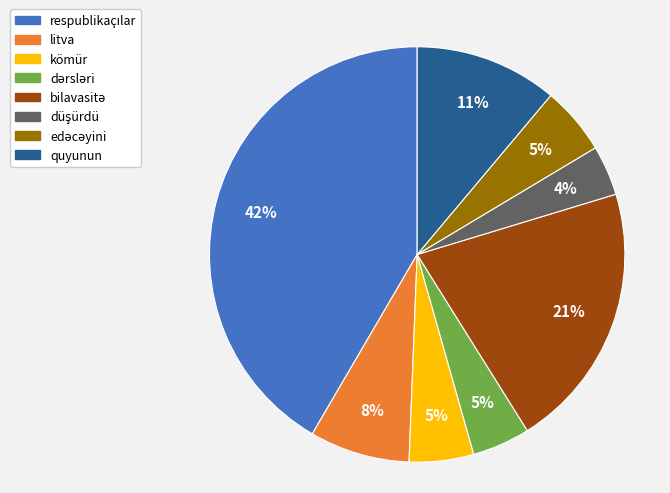

Does any single category account for the majority?

No